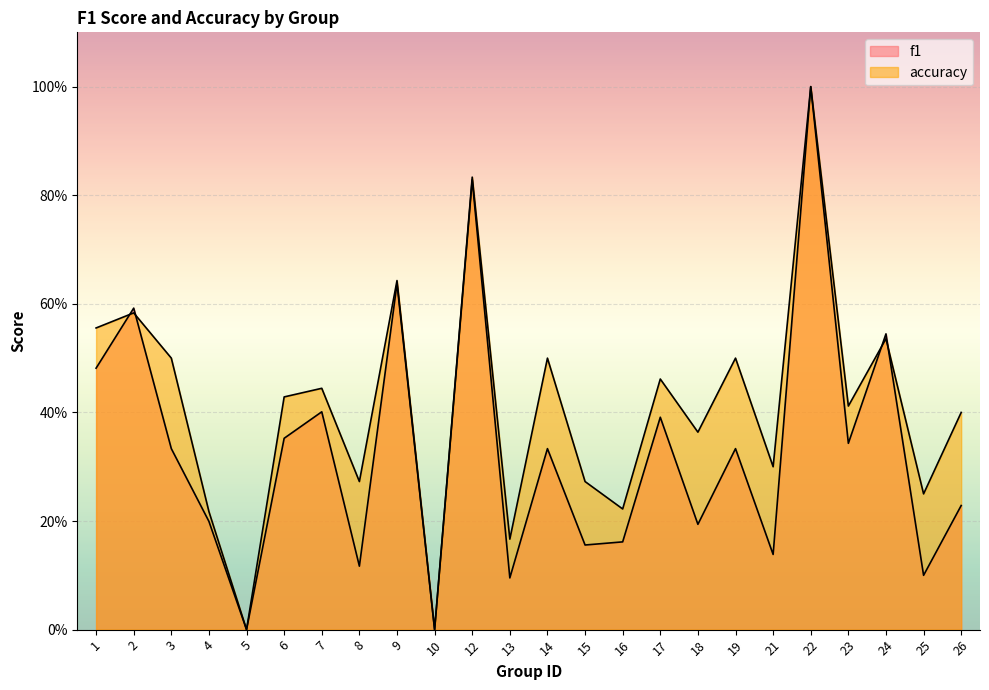

Reading right to left, extract all data points from this chart.

f1: 0.2	0.1	0.5	0.3	1.0	0.1	0.3	0.2	0.4	0.2	0.2	0.3	0.1	0.8	0.0	0.6	0.1	0.4	0.4	0.0	0.2	0.3	0.6	0.5
accuracy: 0.4	0.2	0.5	0.4	1.0	0.3	0.5	0.4	0.5	0.2	0.3	0.5	0.2	0.8	0.0	0.6	0.3	0.4	0.4	0.0	0.2	0.5	0.6	0.6